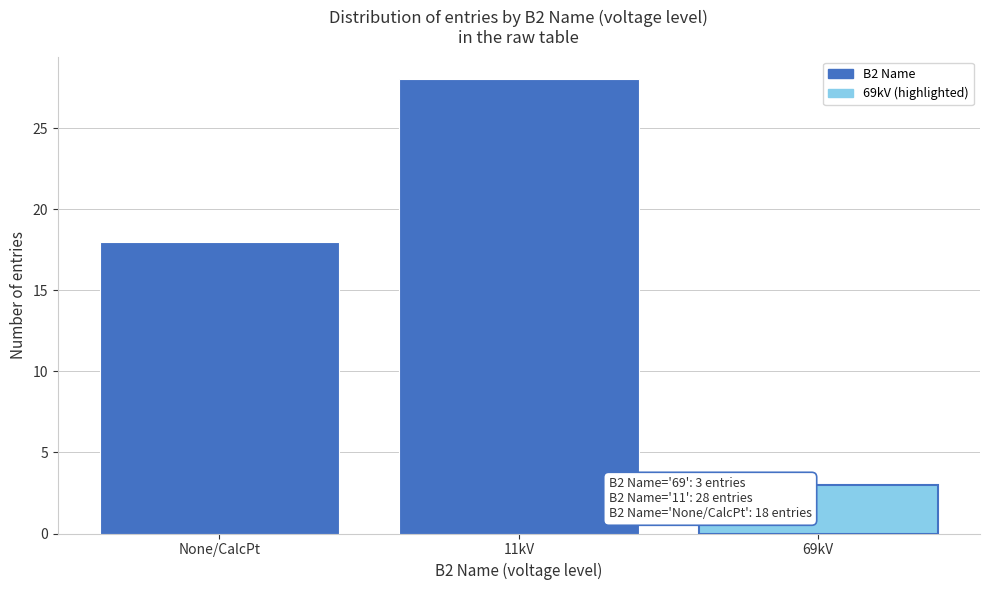

Reading left to right, list all the values displayed in this chart.

None/CalcPt=18	11kV=28	69kV=3